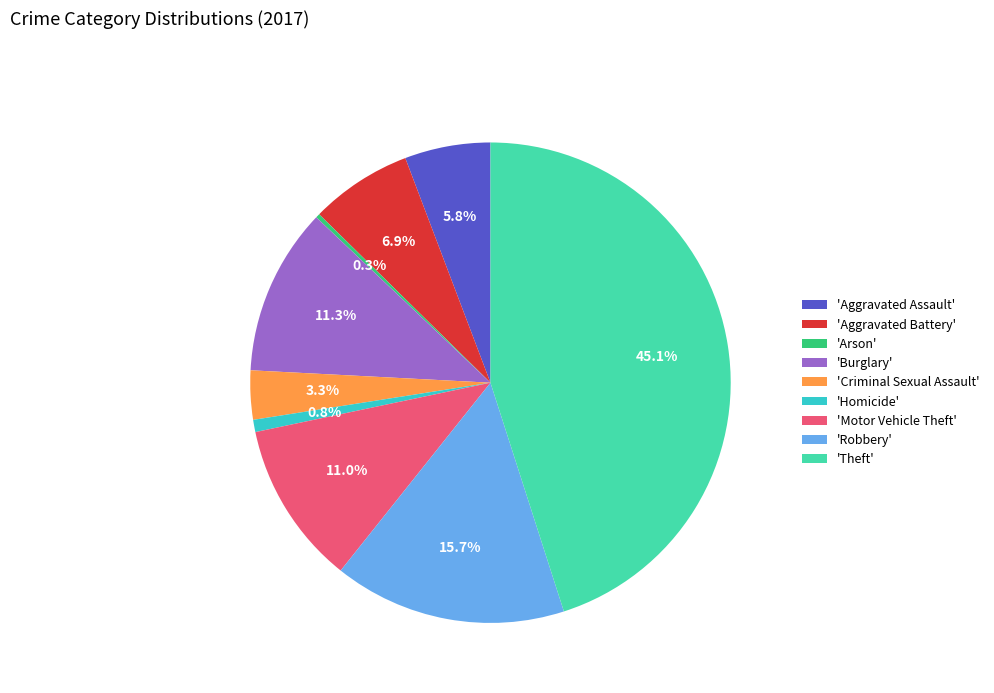

Between 'Motor Vehicle Theft' and 'Criminal Sexual Assault', which is larger?

'Motor Vehicle Theft'